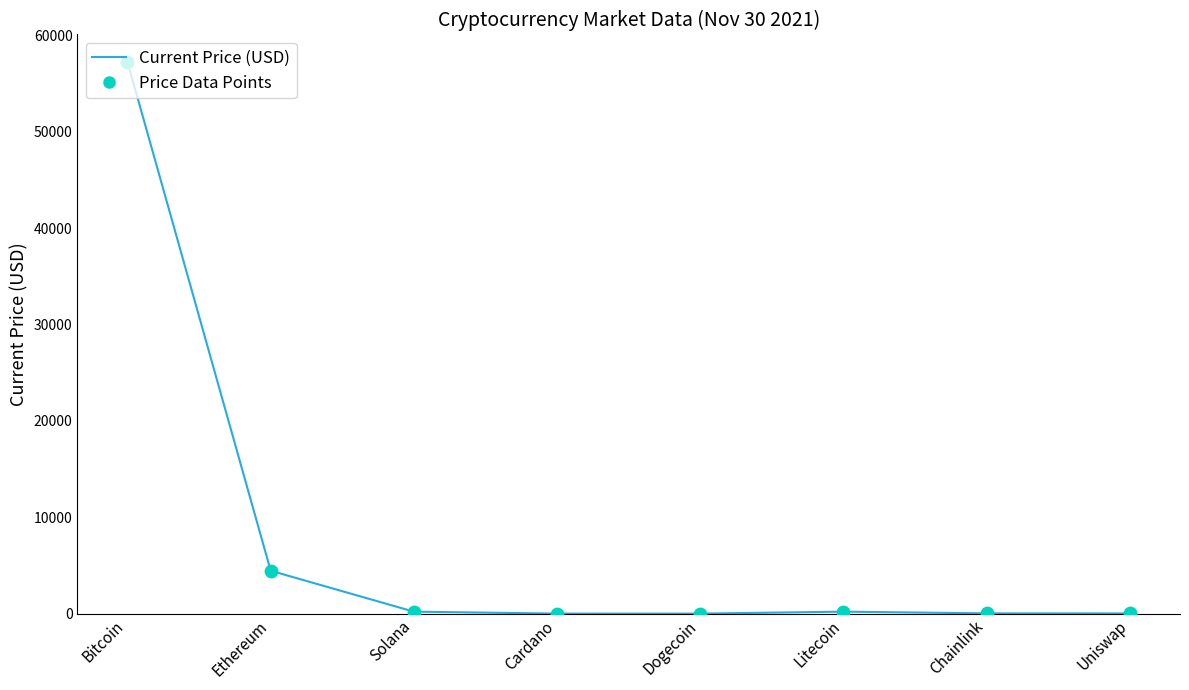

Which label corresponds to the largest value in the chart?

Bitcoin